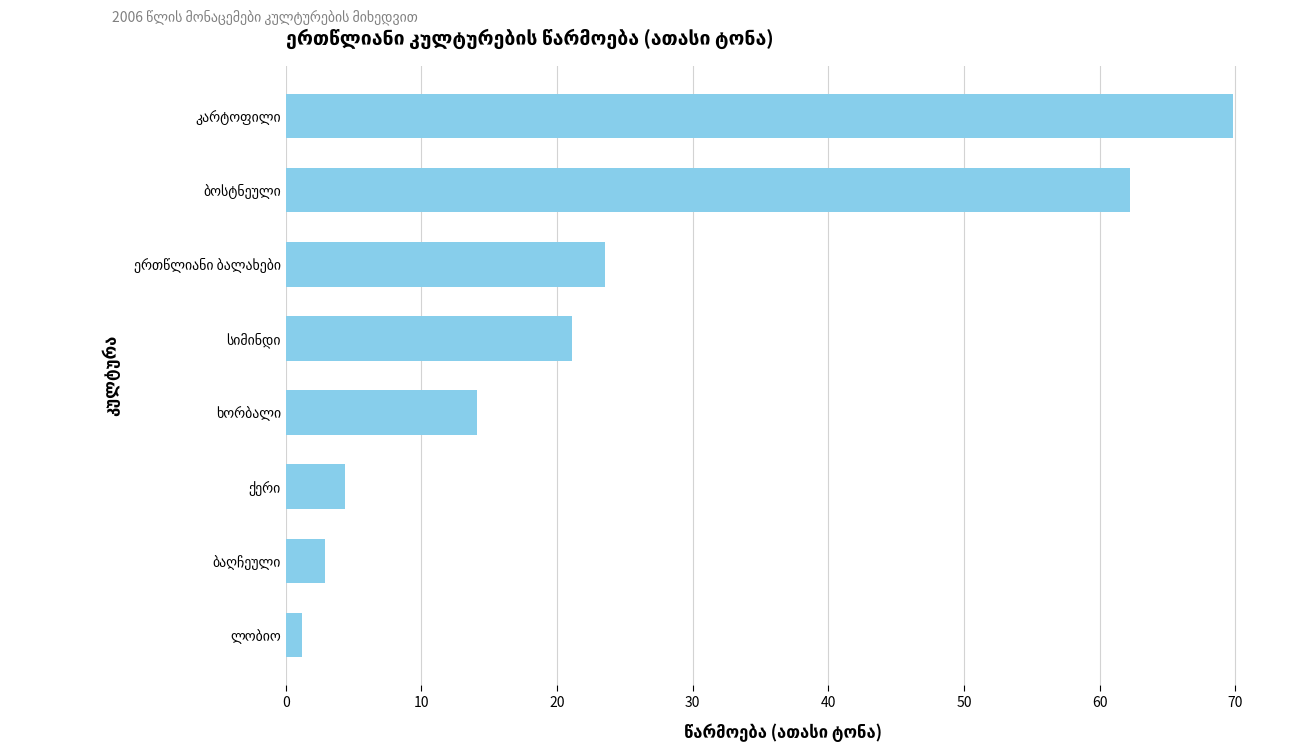

What is the difference between the maximum and second lowest values?

66.9